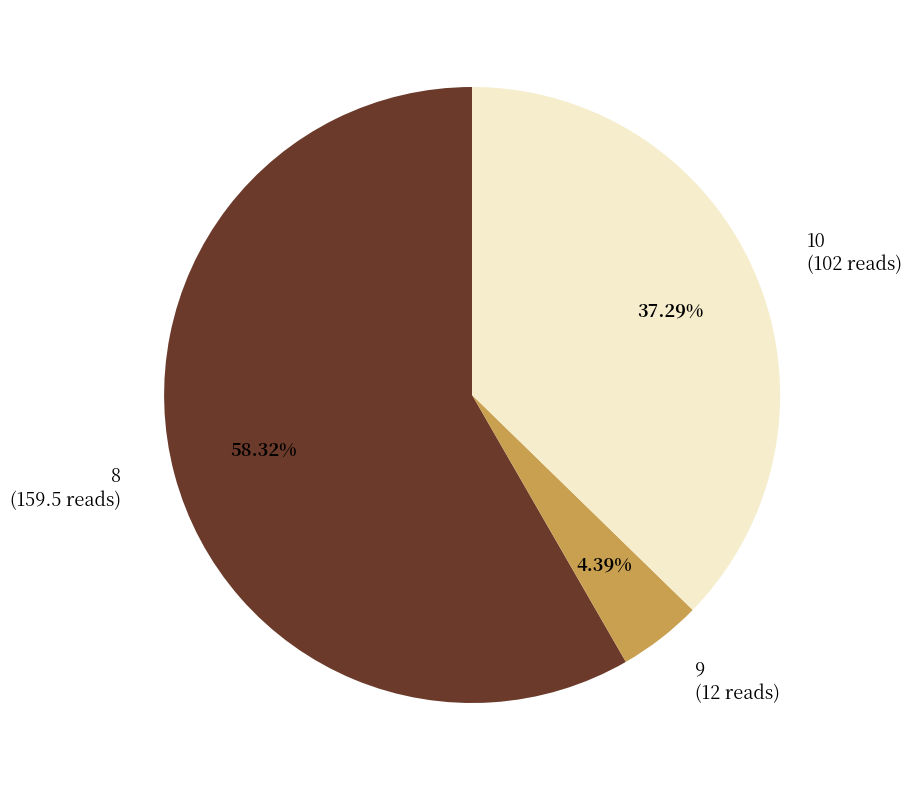

True or false: 9 accounts for 4% of the total.

True